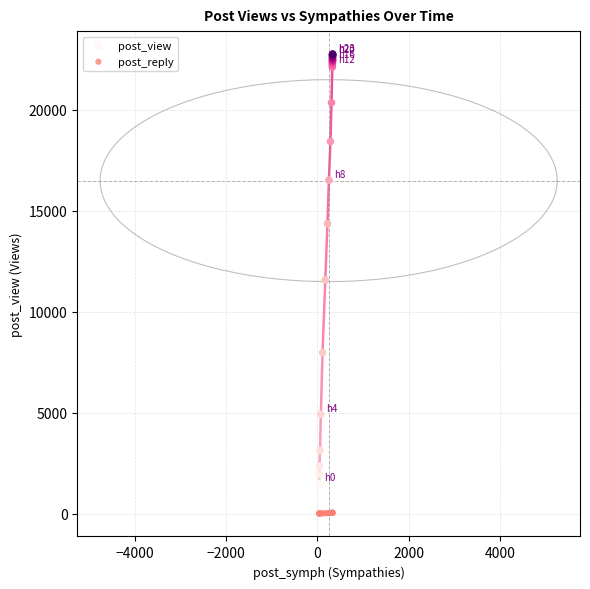

Which series has the largest Y range (max minus min)?

post_view